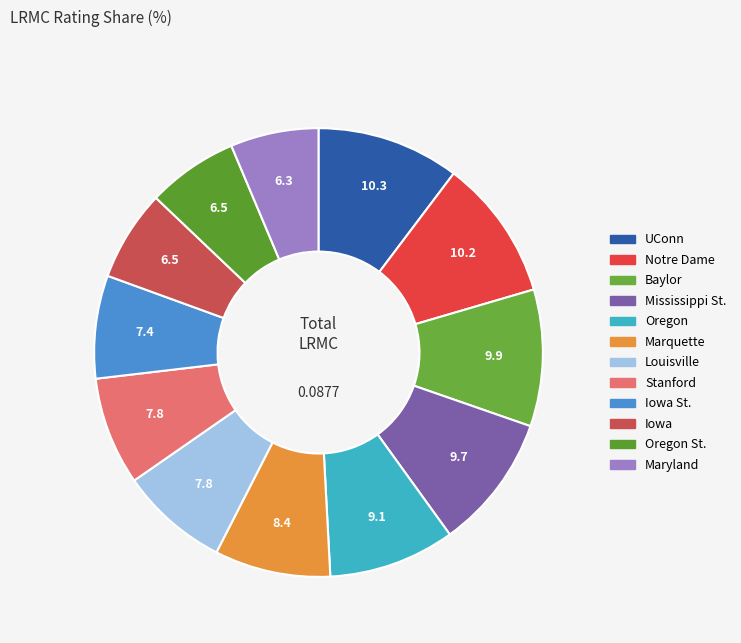

Count the number of slices in the pie.

12